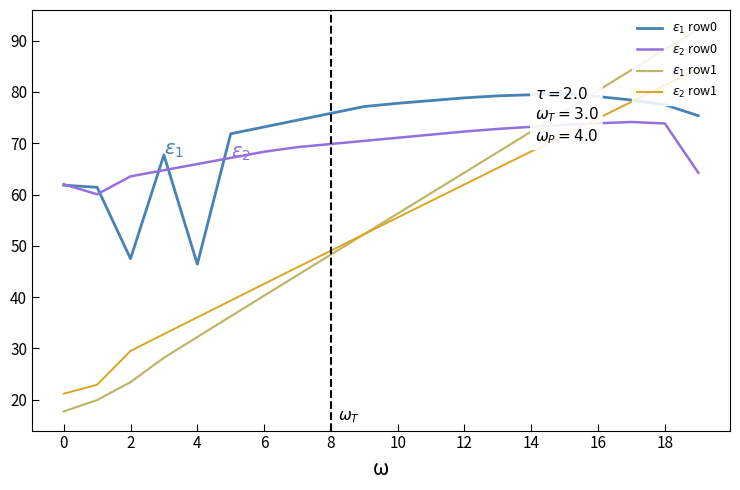

After their last crossing, which series has the higher values: col_1_row0 or col_2_row0?

col_1_row0